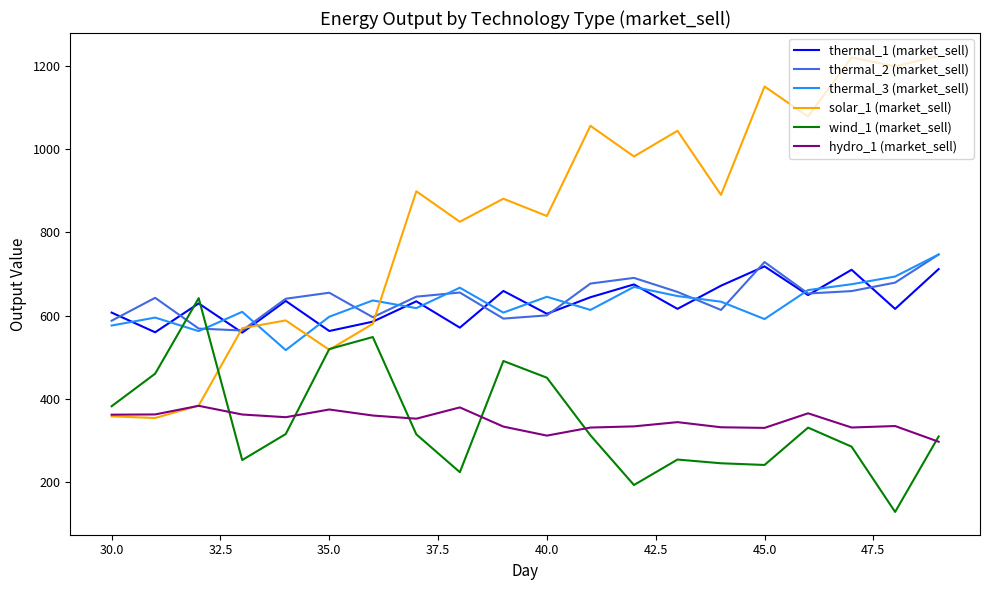

Which series has the largest range (max minus min)?

solar_1 (market_sell)